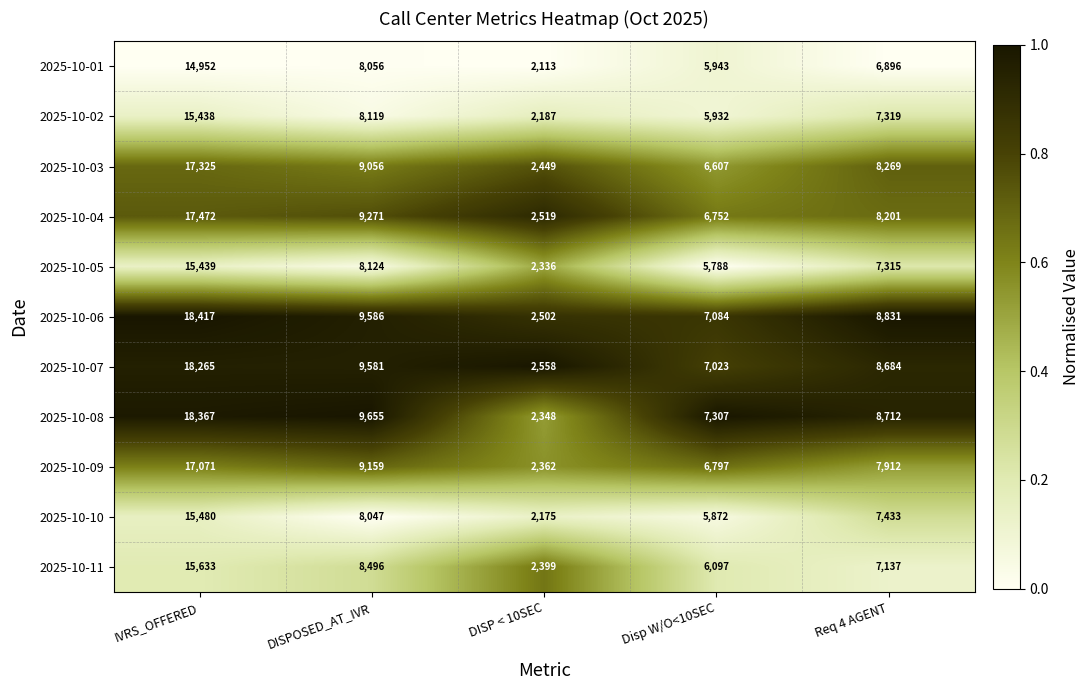

Which series has the largest total across all categories?

2025-10-06